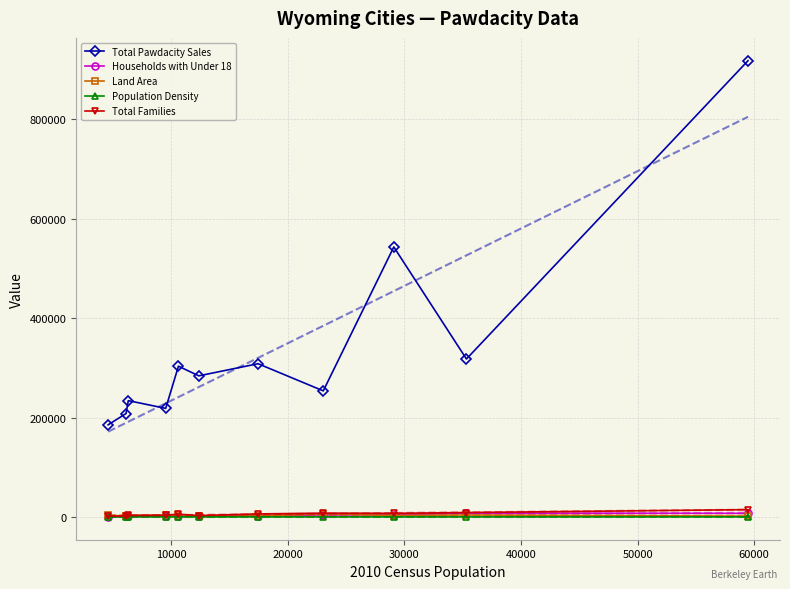

What is the value of the Total Families point at the 3rd from the left?

3134.2